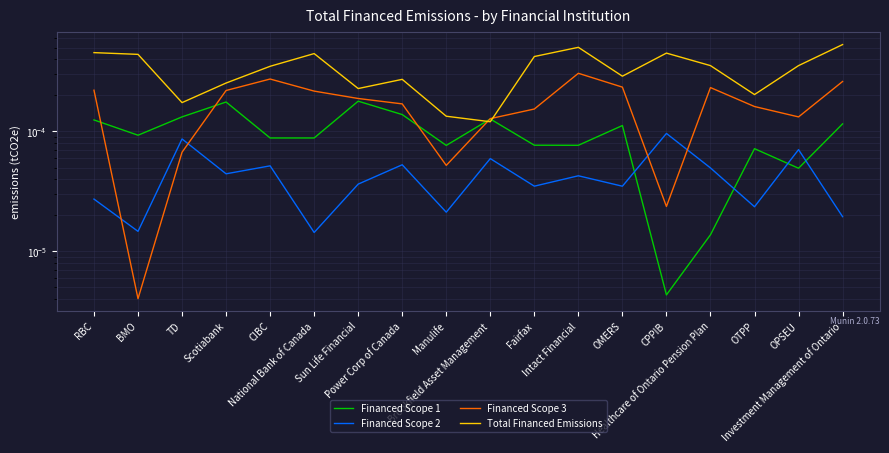

Between which two adjacent categories do Financed Scope 1 and Financed Scope 2 first intersect?

OMERS and CPPIB